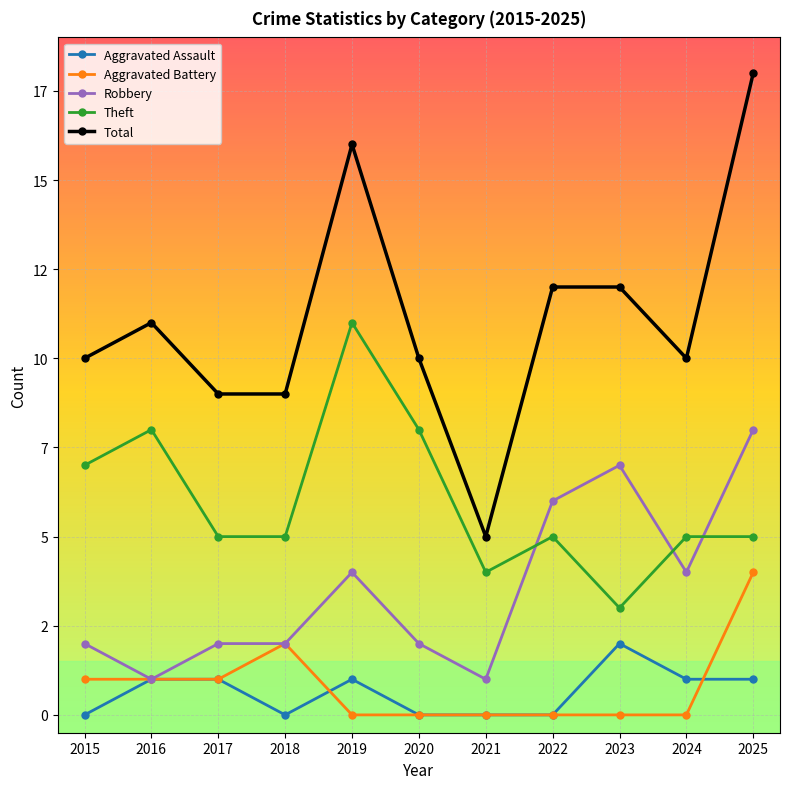

Is this an area chart (filled region under the line)?

No